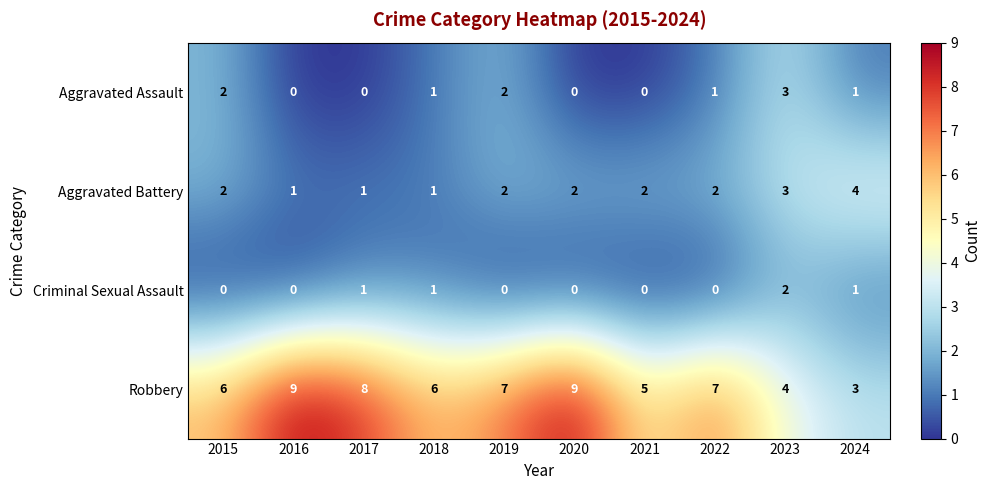

Is the value of Robbery at 2021 greater than the value of Aggravated Battery at 2019?

Yes